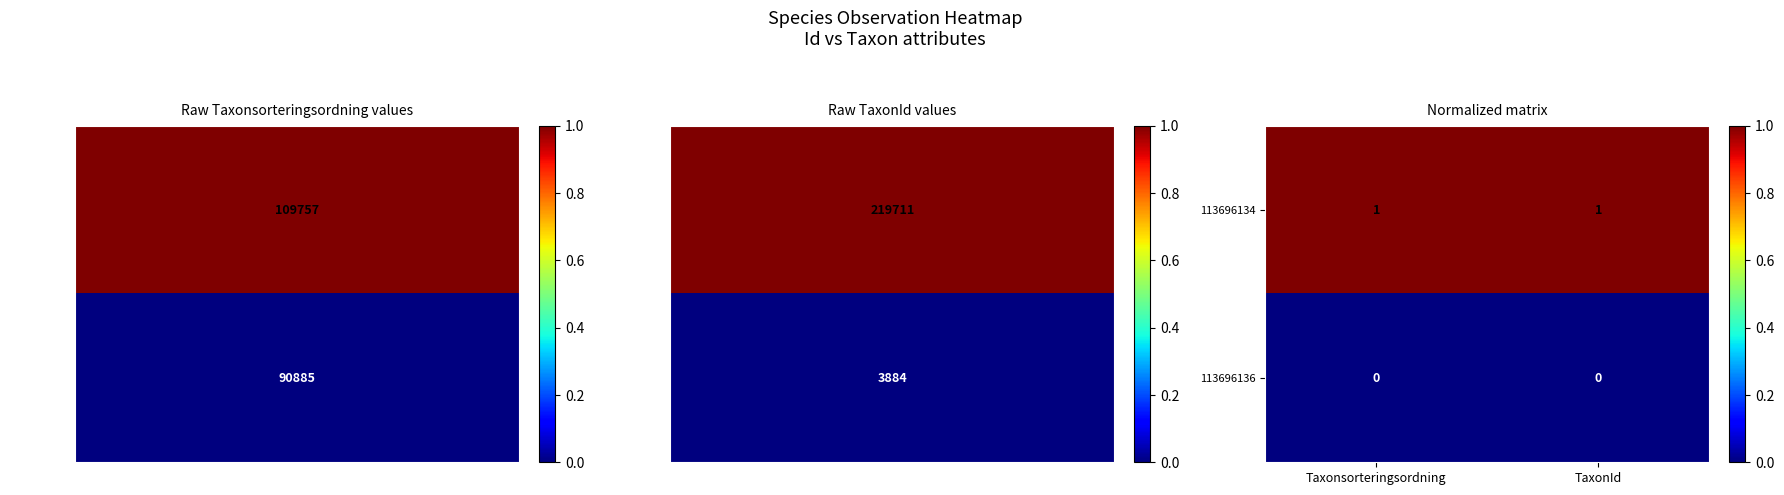

Is it true that 113696134 equals 2 at Taxonsorteringsordning?

False